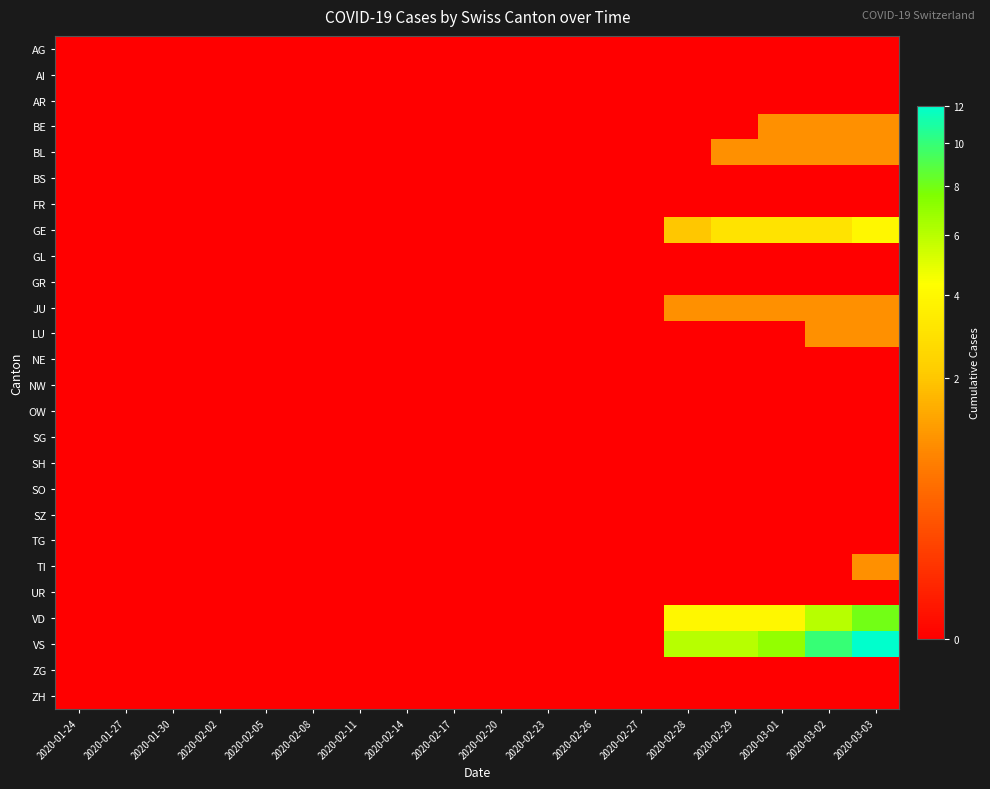

Reading left to right, transcribe all the data shown in this chart.

AG: 2020-01-24=0	2020-01-27=0	2020-01-30=0	2020-02-02=0	2020-02-05=0	2020-02-08=0	2020-02-11=0	2020-02-14=0	2020-02-17=0	2020-02-20=0	2020-02-23=0	2020-02-26=0	2020-02-27=0	2020-02-28=0	2020-02-29=0	2020-03-01=0	2020-03-02=0	2020-03-03=0
AI: 2020-01-24=0	2020-01-27=0	2020-01-30=0	2020-02-02=0	2020-02-05=0	2020-02-08=0	2020-02-11=0	2020-02-14=0	2020-02-17=0	2020-02-20=0	2020-02-23=0	2020-02-26=0	2020-02-27=0	2020-02-28=0	2020-02-29=0	2020-03-01=0	2020-03-02=0	2020-03-03=0
AR: 2020-01-24=0	2020-01-27=0	2020-01-30=0	2020-02-02=0	2020-02-05=0	2020-02-08=0	2020-02-11=0	2020-02-14=0	2020-02-17=0	2020-02-20=0	2020-02-23=0	2020-02-26=0	2020-02-27=0	2020-02-28=0	2020-02-29=0	2020-03-01=0	2020-03-02=0	2020-03-03=0
BE: 2020-01-24=0	2020-01-27=0	2020-01-30=0	2020-02-02=0	2020-02-05=0	2020-02-08=0	2020-02-11=0	2020-02-14=0	2020-02-17=0	2020-02-20=0	2020-02-23=0	2020-02-26=0	2020-02-27=0	2020-02-28=0	2020-02-29=0	2020-03-01=1	2020-03-02=1	2020-03-03=1
BL: 2020-01-24=0	2020-01-27=0	2020-01-30=0	2020-02-02=0	2020-02-05=0	2020-02-08=0	2020-02-11=0	2020-02-14=0	2020-02-17=0	2020-02-20=0	2020-02-23=0	2020-02-26=0	2020-02-27=0	2020-02-28=0	2020-02-29=1	2020-03-01=1	2020-03-02=1	2020-03-03=1
BS: 2020-01-24=0	2020-01-27=0	2020-01-30=0	2020-02-02=0	2020-02-05=0	2020-02-08=0	2020-02-11=0	2020-02-14=0	2020-02-17=0	2020-02-20=0	2020-02-23=0	2020-02-26=0	2020-02-27=0	2020-02-28=0	2020-02-29=0	2020-03-01=0	2020-03-02=0	2020-03-03=0
FR: 2020-01-24=0	2020-01-27=0	2020-01-30=0	2020-02-02=0	2020-02-05=0	2020-02-08=0	2020-02-11=0	2020-02-14=0	2020-02-17=0	2020-02-20=0	2020-02-23=0	2020-02-26=0	2020-02-27=0	2020-02-28=0	2020-02-29=0	2020-03-01=0	2020-03-02=0	2020-03-03=0
GE: 2020-01-24=0	2020-01-27=0	2020-01-30=0	2020-02-02=0	2020-02-05=0	2020-02-08=0	2020-02-11=0	2020-02-14=0	2020-02-17=0	2020-02-20=0	2020-02-23=0	2020-02-26=0	2020-02-27=0	2020-02-28=2	2020-02-29=3	2020-03-01=3	2020-03-02=3	2020-03-03=4
GL: 2020-01-24=0	2020-01-27=0	2020-01-30=0	2020-02-02=0	2020-02-05=0	2020-02-08=0	2020-02-11=0	2020-02-14=0	2020-02-17=0	2020-02-20=0	2020-02-23=0	2020-02-26=0	2020-02-27=0	2020-02-28=0	2020-02-29=0	2020-03-01=0	2020-03-02=0	2020-03-03=0
GR: 2020-01-24=0	2020-01-27=0	2020-01-30=0	2020-02-02=0	2020-02-05=0	2020-02-08=0	2020-02-11=0	2020-02-14=0	2020-02-17=0	2020-02-20=0	2020-02-23=0	2020-02-26=0	2020-02-27=0	2020-02-28=0	2020-02-29=0	2020-03-01=0	2020-03-02=0	2020-03-03=0
JU: 2020-01-24=0	2020-01-27=0	2020-01-30=0	2020-02-02=0	2020-02-05=0	2020-02-08=0	2020-02-11=0	2020-02-14=0	2020-02-17=0	2020-02-20=0	2020-02-23=0	2020-02-26=0	2020-02-27=0	2020-02-28=1	2020-02-29=1	2020-03-01=1	2020-03-02=1	2020-03-03=1
LU: 2020-01-24=0	2020-01-27=0	2020-01-30=0	2020-02-02=0	2020-02-05=0	2020-02-08=0	2020-02-11=0	2020-02-14=0	2020-02-17=0	2020-02-20=0	2020-02-23=0	2020-02-26=0	2020-02-27=0	2020-02-28=0	2020-02-29=0	2020-03-01=0	2020-03-02=1	2020-03-03=1
NE: 2020-01-24=0	2020-01-27=0	2020-01-30=0	2020-02-02=0	2020-02-05=0	2020-02-08=0	2020-02-11=0	2020-02-14=0	2020-02-17=0	2020-02-20=0	2020-02-23=0	2020-02-26=0	2020-02-27=0	2020-02-28=0	2020-02-29=0	2020-03-01=0	2020-03-02=0	2020-03-03=0
NW: 2020-01-24=0	2020-01-27=0	2020-01-30=0	2020-02-02=0	2020-02-05=0	2020-02-08=0	2020-02-11=0	2020-02-14=0	2020-02-17=0	2020-02-20=0	2020-02-23=0	2020-02-26=0	2020-02-27=0	2020-02-28=0	2020-02-29=0	2020-03-01=0	2020-03-02=0	2020-03-03=0
OW: 2020-01-24=0	2020-01-27=0	2020-01-30=0	2020-02-02=0	2020-02-05=0	2020-02-08=0	2020-02-11=0	2020-02-14=0	2020-02-17=0	2020-02-20=0	2020-02-23=0	2020-02-26=0	2020-02-27=0	2020-02-28=0	2020-02-29=0	2020-03-01=0	2020-03-02=0	2020-03-03=0
SG: 2020-01-24=0	2020-01-27=0	2020-01-30=0	2020-02-02=0	2020-02-05=0	2020-02-08=0	2020-02-11=0	2020-02-14=0	2020-02-17=0	2020-02-20=0	2020-02-23=0	2020-02-26=0	2020-02-27=0	2020-02-28=0	2020-02-29=0	2020-03-01=0	2020-03-02=0	2020-03-03=0
SH: 2020-01-24=0	2020-01-27=0	2020-01-30=0	2020-02-02=0	2020-02-05=0	2020-02-08=0	2020-02-11=0	2020-02-14=0	2020-02-17=0	2020-02-20=0	2020-02-23=0	2020-02-26=0	2020-02-27=0	2020-02-28=0	2020-02-29=0	2020-03-01=0	2020-03-02=0	2020-03-03=0
SO: 2020-01-24=0	2020-01-27=0	2020-01-30=0	2020-02-02=0	2020-02-05=0	2020-02-08=0	2020-02-11=0	2020-02-14=0	2020-02-17=0	2020-02-20=0	2020-02-23=0	2020-02-26=0	2020-02-27=0	2020-02-28=0	2020-02-29=0	2020-03-01=0	2020-03-02=0	2020-03-03=0
SZ: 2020-01-24=0	2020-01-27=0	2020-01-30=0	2020-02-02=0	2020-02-05=0	2020-02-08=0	2020-02-11=0	2020-02-14=0	2020-02-17=0	2020-02-20=0	2020-02-23=0	2020-02-26=0	2020-02-27=0	2020-02-28=0	2020-02-29=0	2020-03-01=0	2020-03-02=0	2020-03-03=0
TG: 2020-01-24=0	2020-01-27=0	2020-01-30=0	2020-02-02=0	2020-02-05=0	2020-02-08=0	2020-02-11=0	2020-02-14=0	2020-02-17=0	2020-02-20=0	2020-02-23=0	2020-02-26=0	2020-02-27=0	2020-02-28=0	2020-02-29=0	2020-03-01=0	2020-03-02=0	2020-03-03=0
TI: 2020-01-24=0	2020-01-27=0	2020-01-30=0	2020-02-02=0	2020-02-05=0	2020-02-08=0	2020-02-11=0	2020-02-14=0	2020-02-17=0	2020-02-20=0	2020-02-23=0	2020-02-26=0	2020-02-27=0	2020-02-28=0	2020-02-29=0	2020-03-01=0	2020-03-02=0	2020-03-03=1
UR: 2020-01-24=0	2020-01-27=0	2020-01-30=0	2020-02-02=0	2020-02-05=0	2020-02-08=0	2020-02-11=0	2020-02-14=0	2020-02-17=0	2020-02-20=0	2020-02-23=0	2020-02-26=0	2020-02-27=0	2020-02-28=0	2020-02-29=0	2020-03-01=0	2020-03-02=0	2020-03-03=0
VD: 2020-01-24=0	2020-01-27=0	2020-01-30=0	2020-02-02=0	2020-02-05=0	2020-02-08=0	2020-02-11=0	2020-02-14=0	2020-02-17=0	2020-02-20=0	2020-02-23=0	2020-02-26=0	2020-02-27=0	2020-02-28=4	2020-02-29=4	2020-03-01=4	2020-03-02=6	2020-03-03=8
VS: 2020-01-24=0	2020-01-27=0	2020-01-30=0	2020-02-02=0	2020-02-05=0	2020-02-08=0	2020-02-11=0	2020-02-14=0	2020-02-17=0	2020-02-20=0	2020-02-23=0	2020-02-26=0	2020-02-27=0	2020-02-28=6	2020-02-29=6	2020-03-01=7	2020-03-02=10	2020-03-03=12
ZG: 2020-01-24=0	2020-01-27=0	2020-01-30=0	2020-02-02=0	2020-02-05=0	2020-02-08=0	2020-02-11=0	2020-02-14=0	2020-02-17=0	2020-02-20=0	2020-02-23=0	2020-02-26=0	2020-02-27=0	2020-02-28=0	2020-02-29=0	2020-03-01=0	2020-03-02=0	2020-03-03=0
ZH: 2020-01-24=0	2020-01-27=0	2020-01-30=0	2020-02-02=0	2020-02-05=0	2020-02-08=0	2020-02-11=0	2020-02-14=0	2020-02-17=0	2020-02-20=0	2020-02-23=0	2020-02-26=0	2020-02-27=0	2020-02-28=0	2020-02-29=0	2020-03-01=0	2020-03-02=0	2020-03-03=0